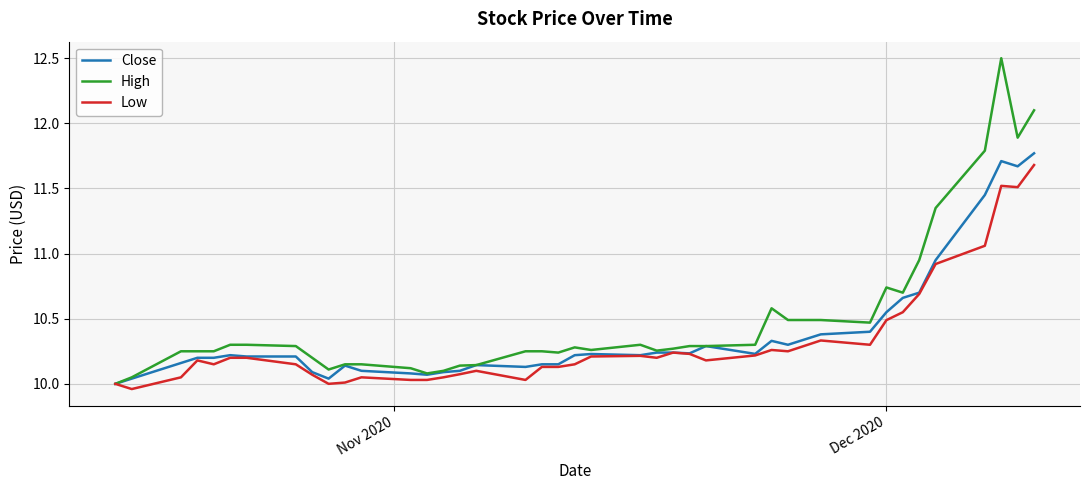

Which series has the largest range (max minus min)?

High